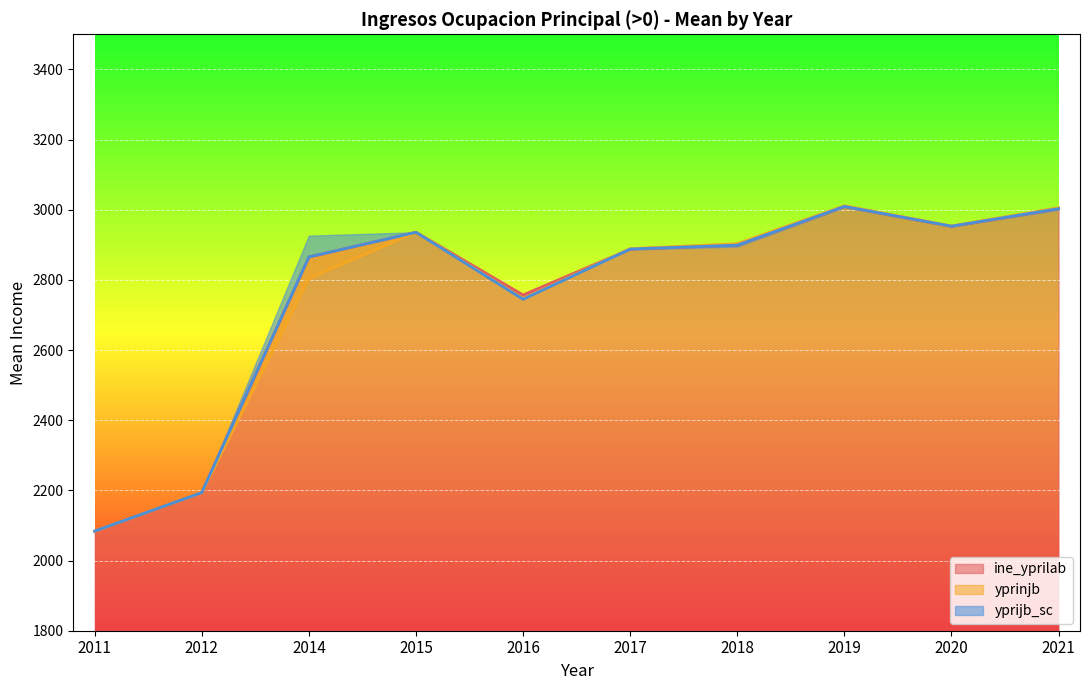

Is the value of yprijb_sc at 2016 greater than the value of yprinjb at 2014?

No